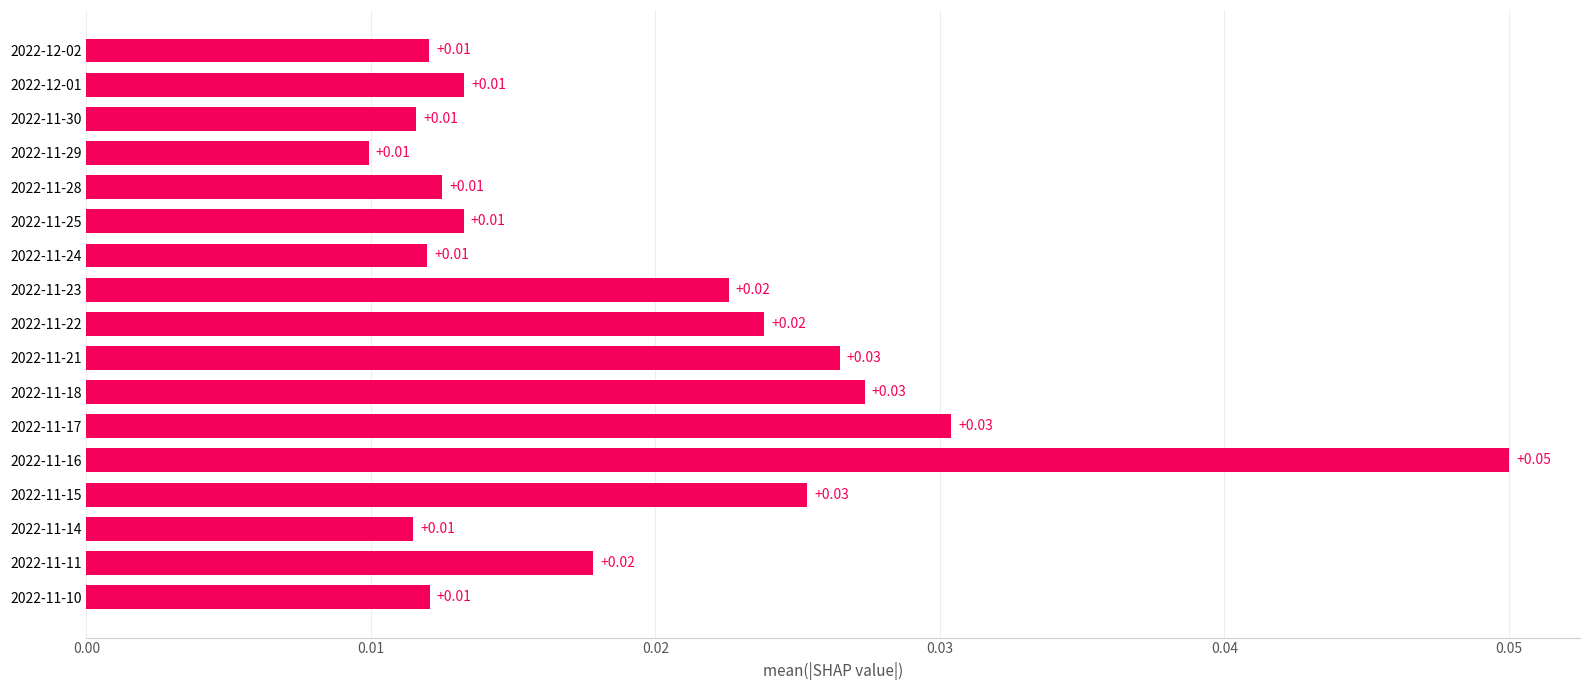

Does the chart contain any negative values?

No